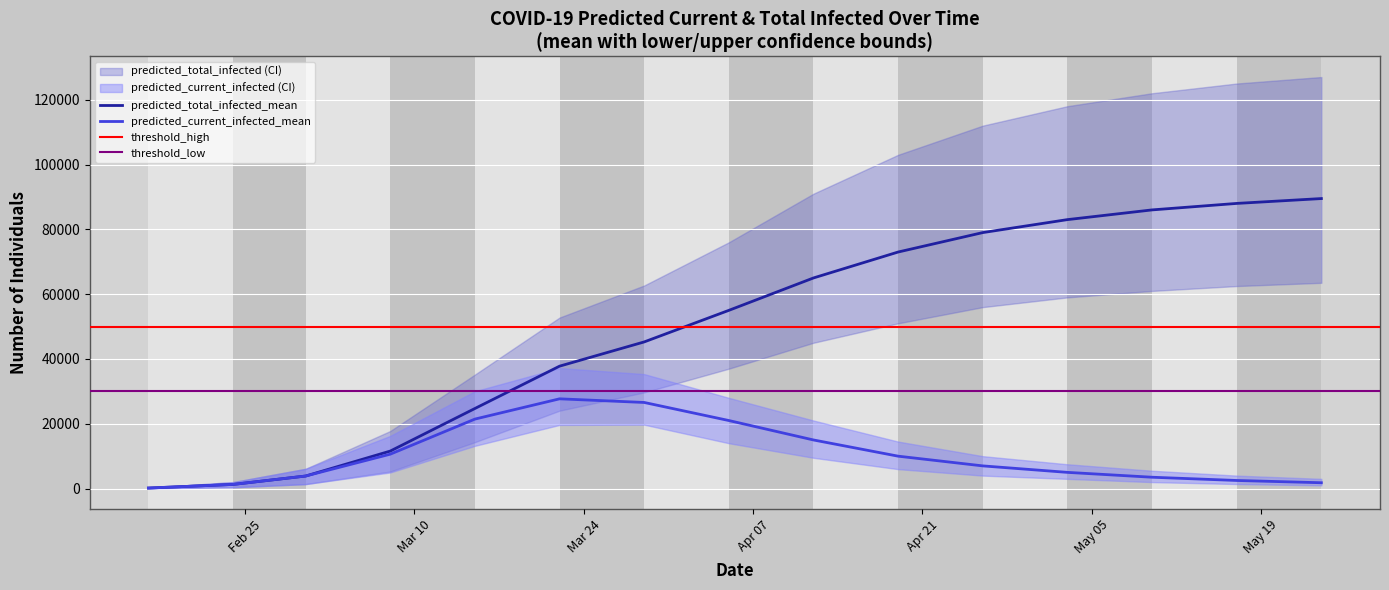

Is it true that predicted_total_infected_lower equals 14 at 2020-02-17?

False